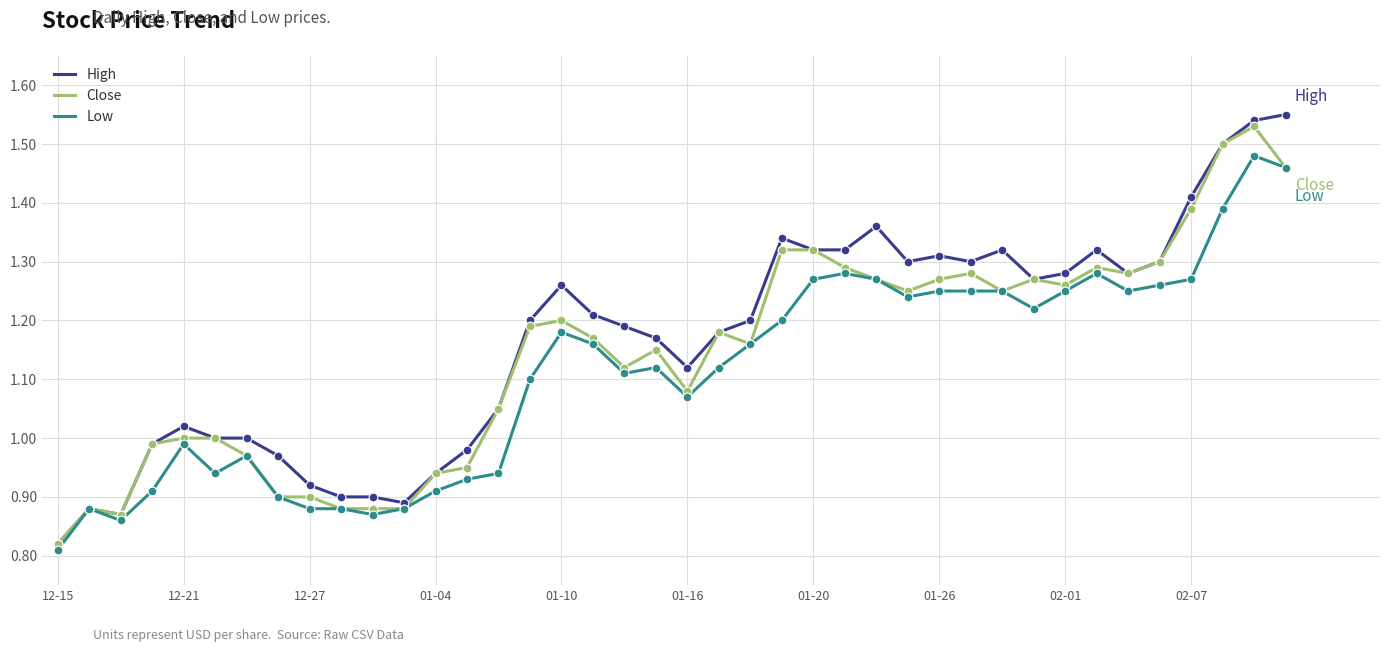

Which series has the largest total across all categories?

High